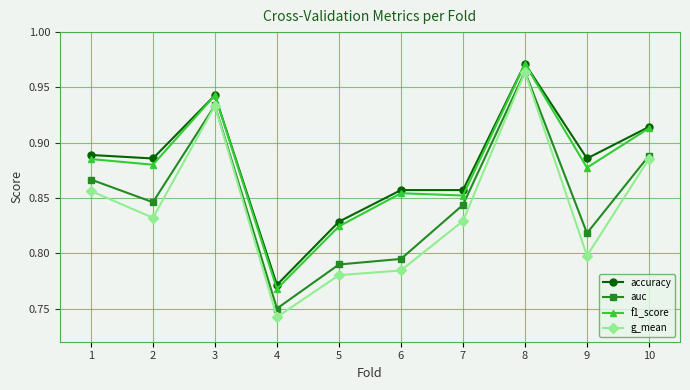

True or false: auc and accuracy cross at least once.

False